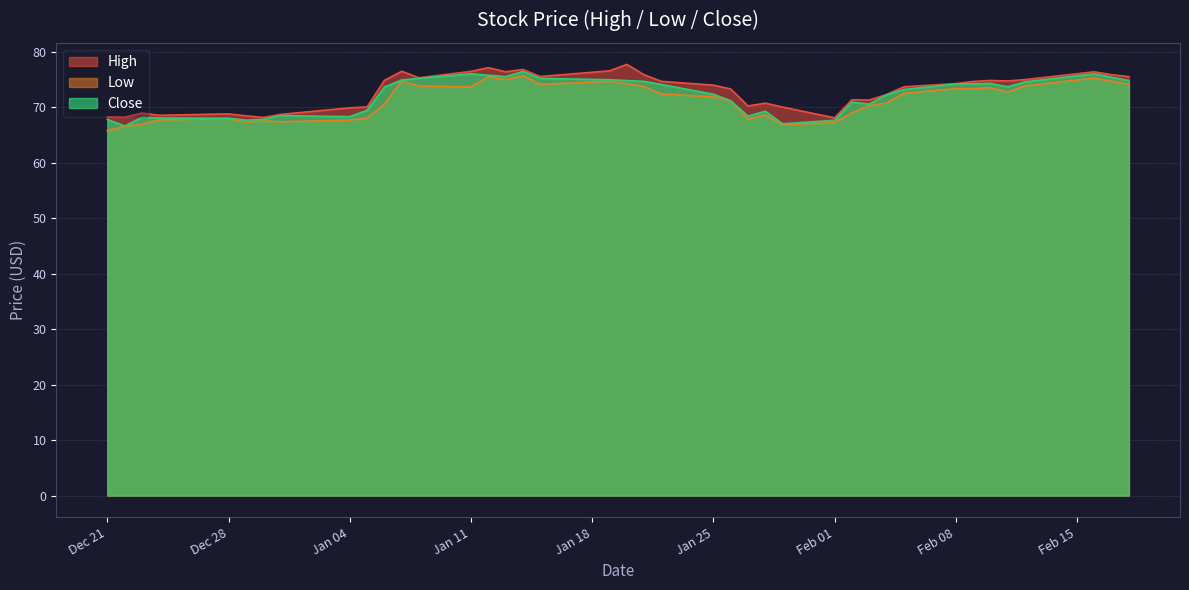

Which series has the largest total across all categories?

High